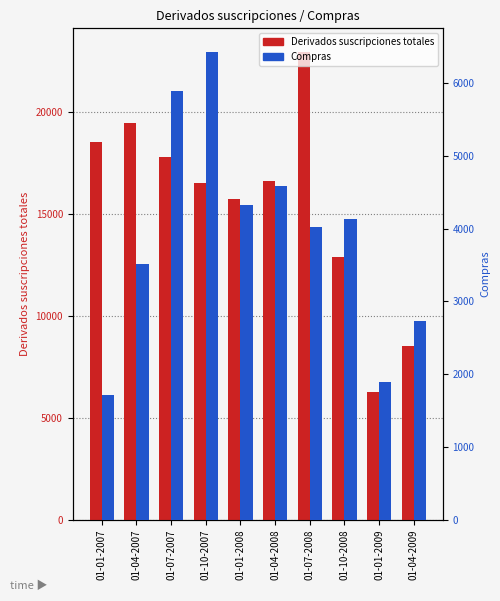

The Compras series shows 10298 at 01-07-2007. True or false?

False